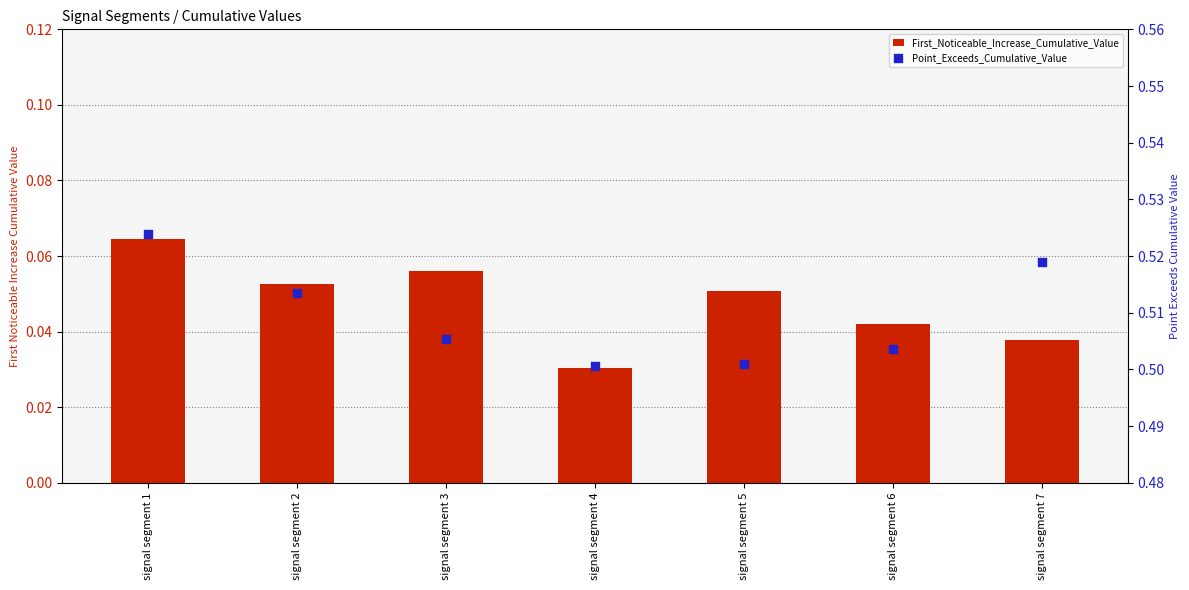

Which series reaches the minimum Y coordinate?

First_Noticeable_Increase_Cumulative_Value